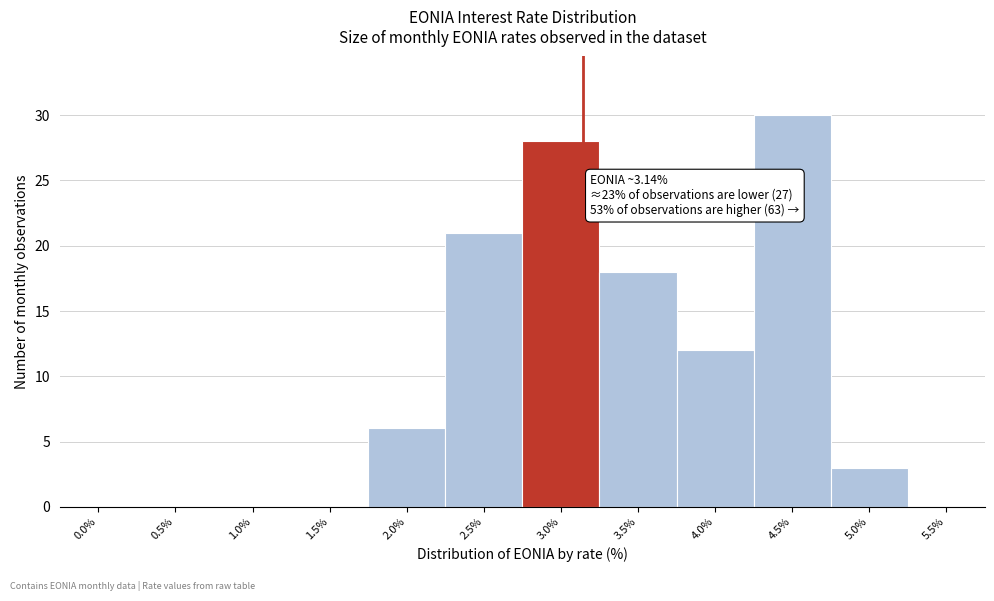

Reading right to left, what are all the values shown in this chart?

5.5%=0	5.0%=3	4.5%=30	4.0%=12	3.5%=18	3.0%=28	2.5%=21	2.0%=6	1.5%=0	1.0%=0	0.5%=0	0.0%=0